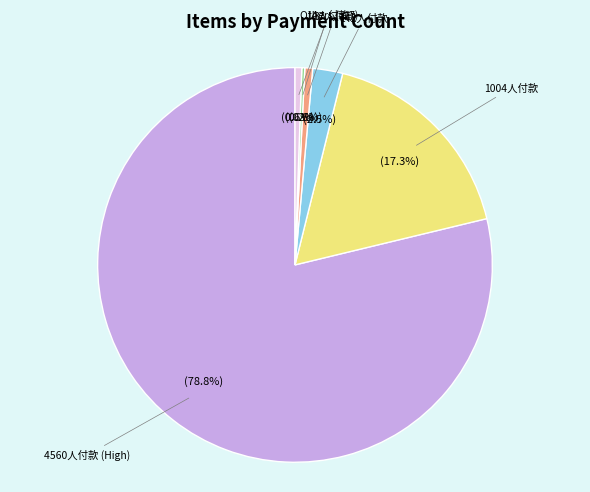

Is there any slice that represents more than half of the pie?

Yes